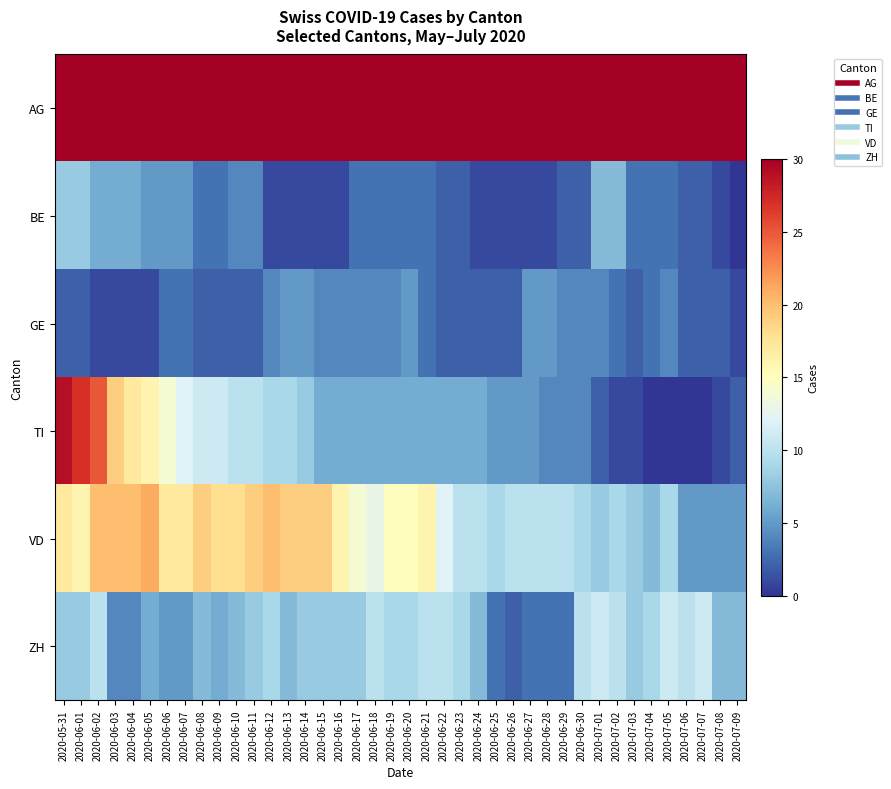

Rank the series at 2020-07-06 from highest to lowest value.

AG, ZH, VD, BE, GE, TI